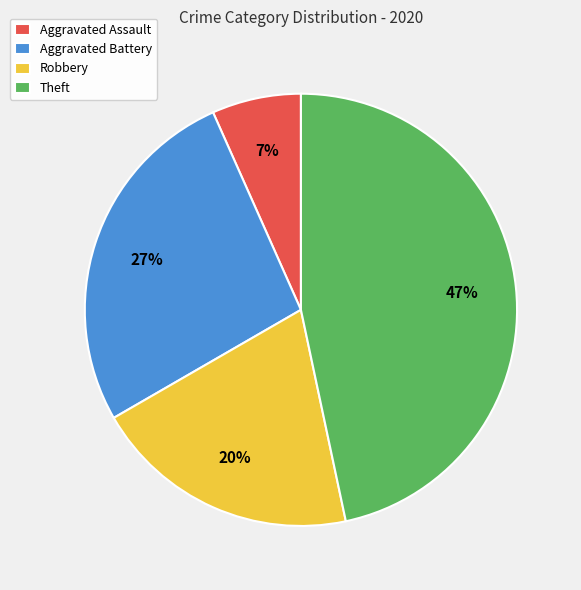

To the nearest percent, what percentage of the pie is Aggravated Battery?

27%